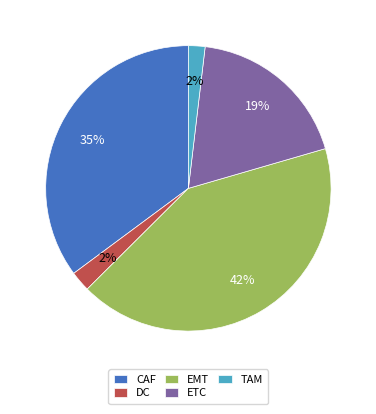

To the nearest percent, what portion does ETC represent?

19%